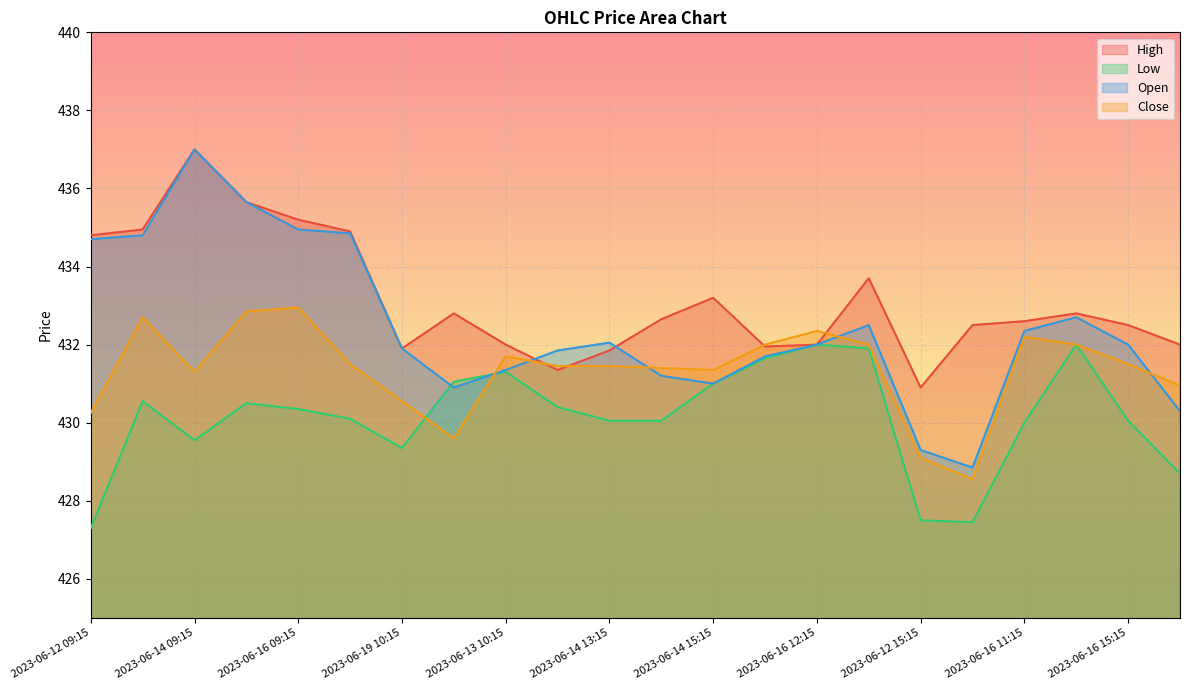

How many lines are shown in the chart?

4